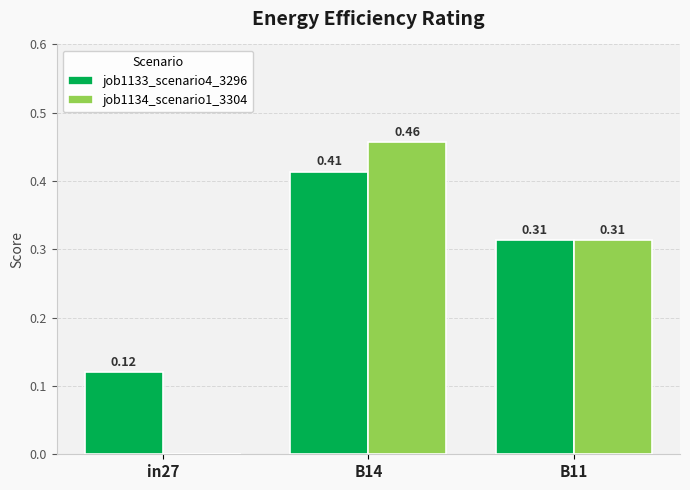

Count the job1133_scenario4_3296 values in the range 0 to 1.

3